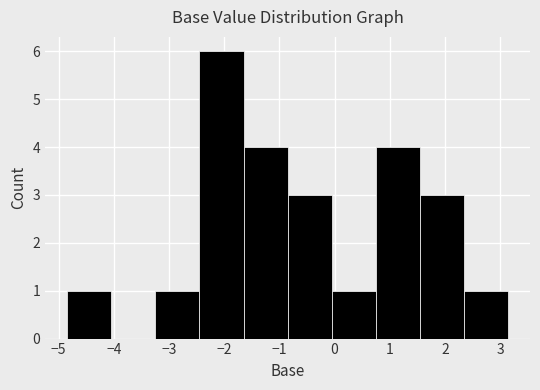

Reading left to right, transcribe this chart: for each bar, give the range it covers on the x-axis and its height. Neither the bar edges nor the heights are printed on the chart, so give them approximately, as read against the axes.

-4.8 to -4.0: 1
-4.0 to -3.2: 0
-3.2 to -2.4: 1
-2.4 to -1.6: 6
-1.6 to -0.9: 4
-0.9 to -0.1: 3
-0.1 to 0.7: 1
0.7 to 1.5: 4
1.5 to 2.3: 3
2.3 to 3.1: 1